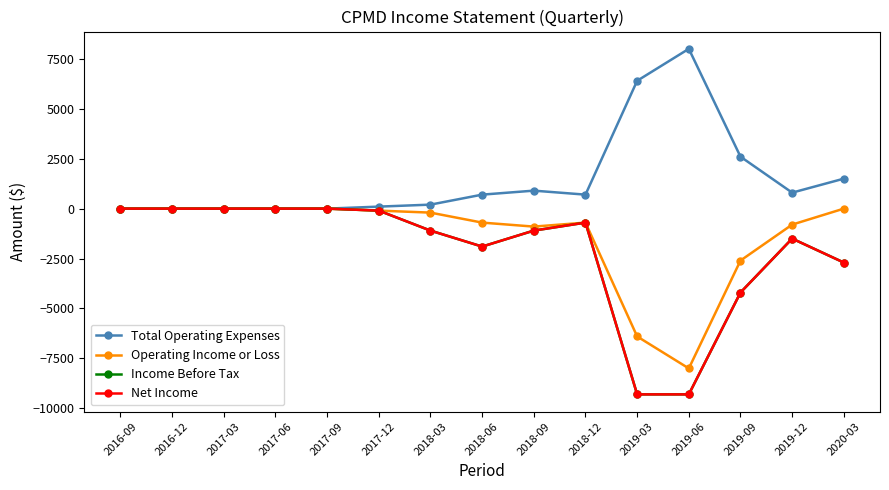

Is this an area chart (filled region under the line)?

No